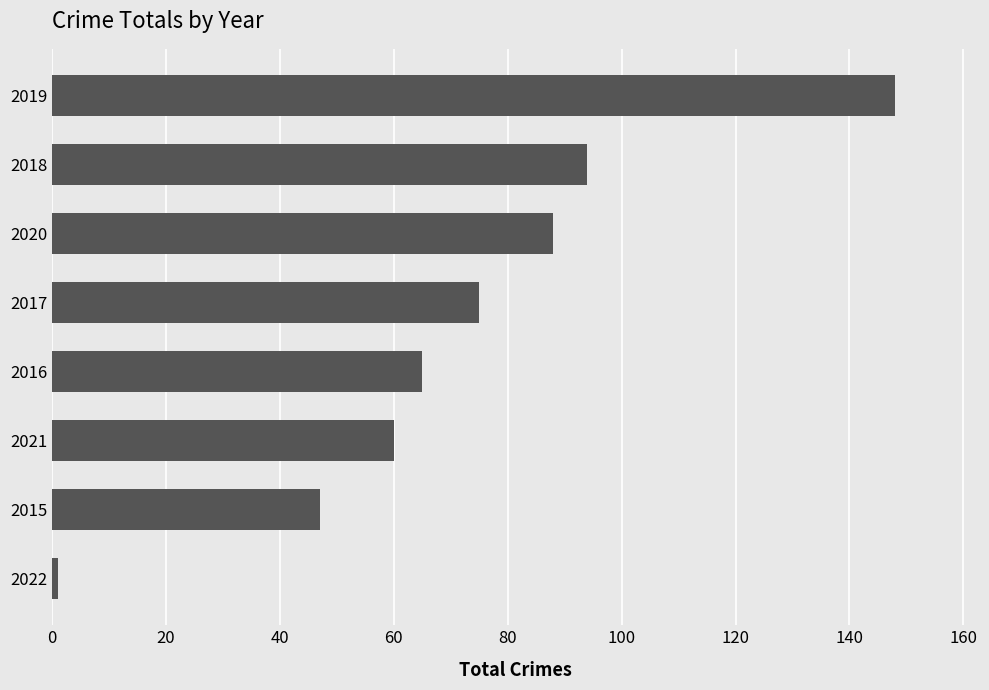

How many categories are shown in the chart?

8